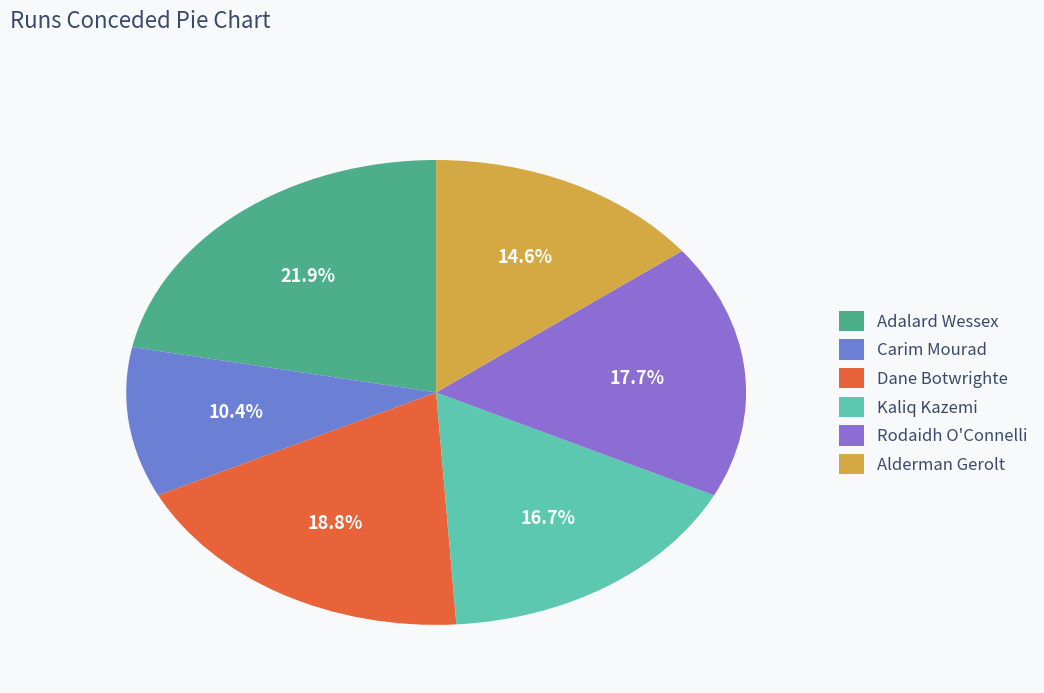

Rank the categories by value from lowest to highest.

Carim Mourad, Alderman Gerolt, Kaliq Kazemi, Rodaidh O'Connelli, Dane Botwrighte, Adalard Wessex